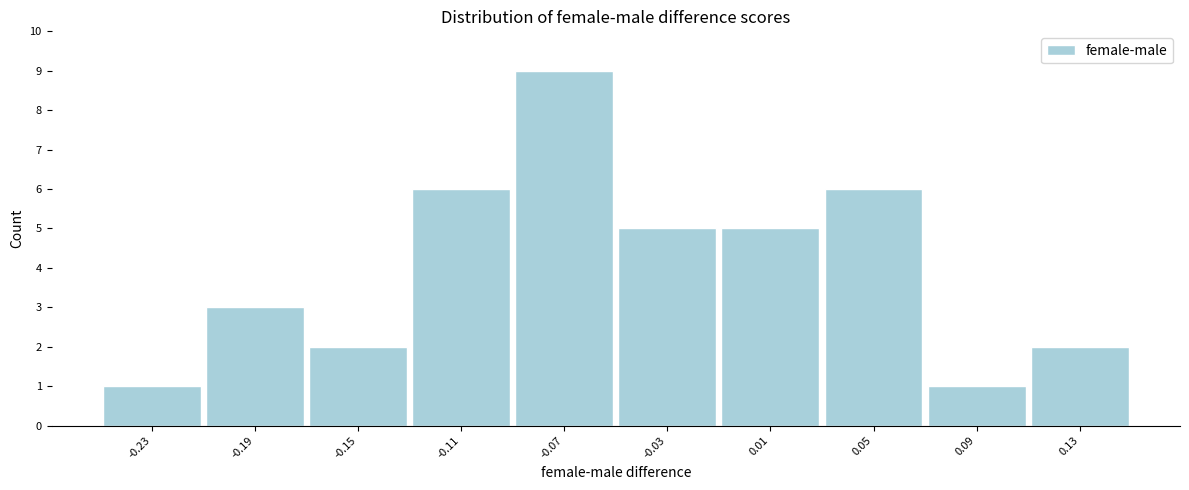

What is the height of the bar covering -0.25 to -0.21 on the x-axis? The values are not printed on the chart, so give them approximately, as read against the axis.

1